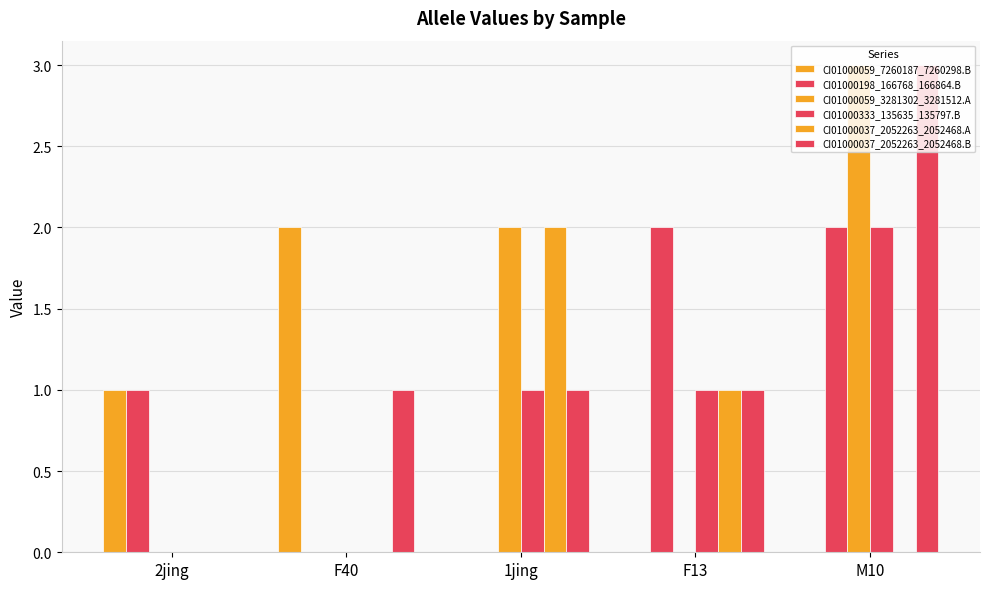

Which label corresponds to the smallest value in the chart?

1jing